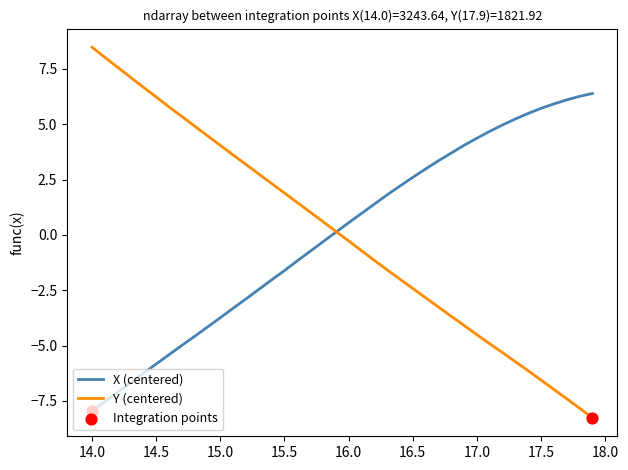

What is the greatest value displayed?

8.5